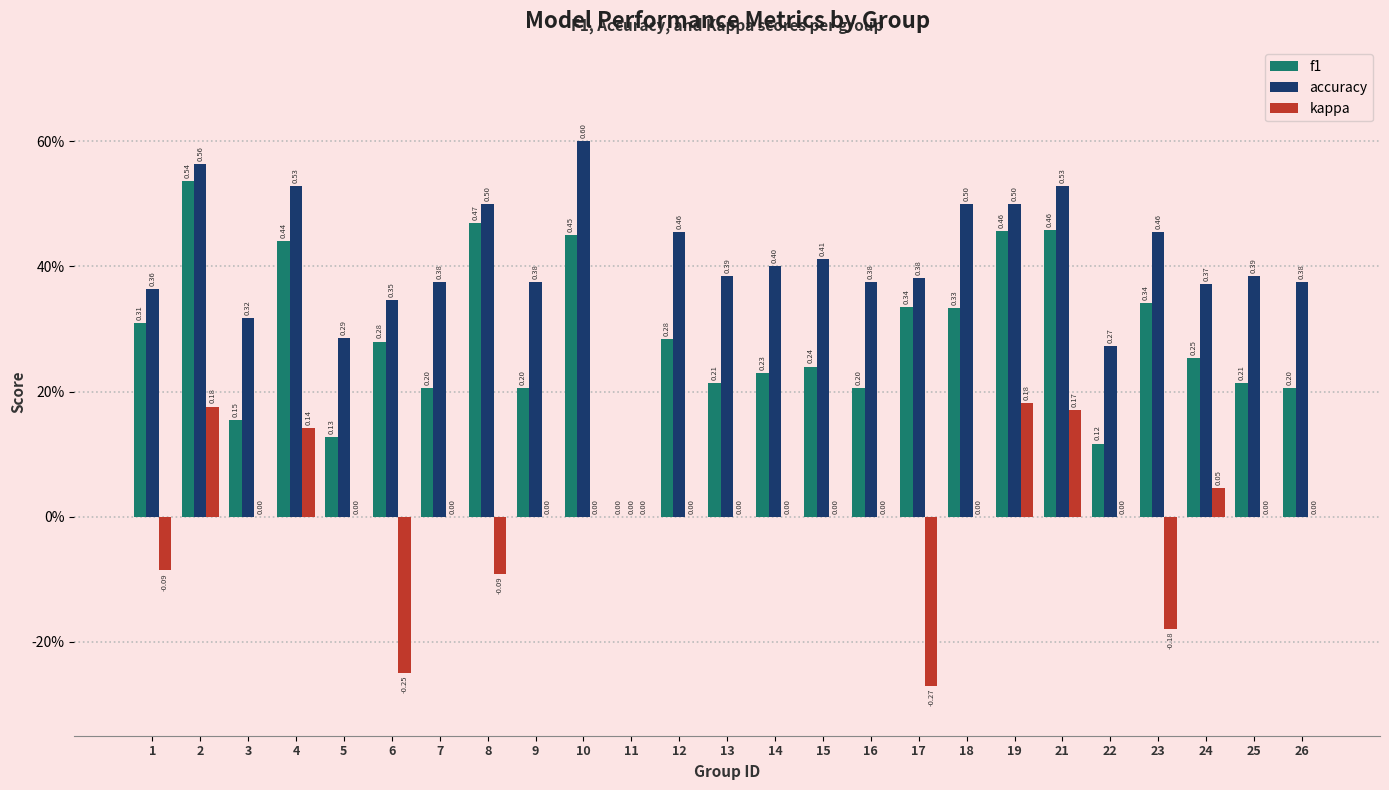

What are all the series names shown in the legend?

f1, accuracy, kappa